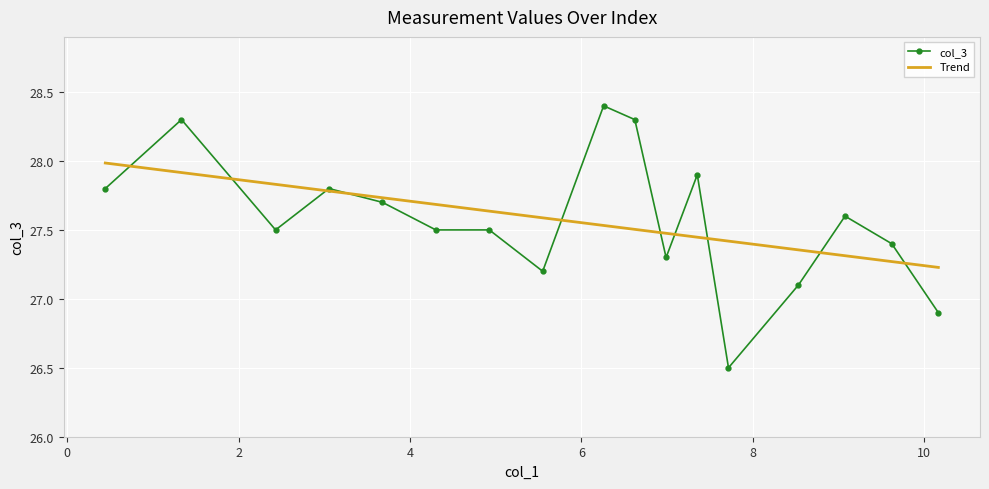

Which series has the widest spread of values?

col_3